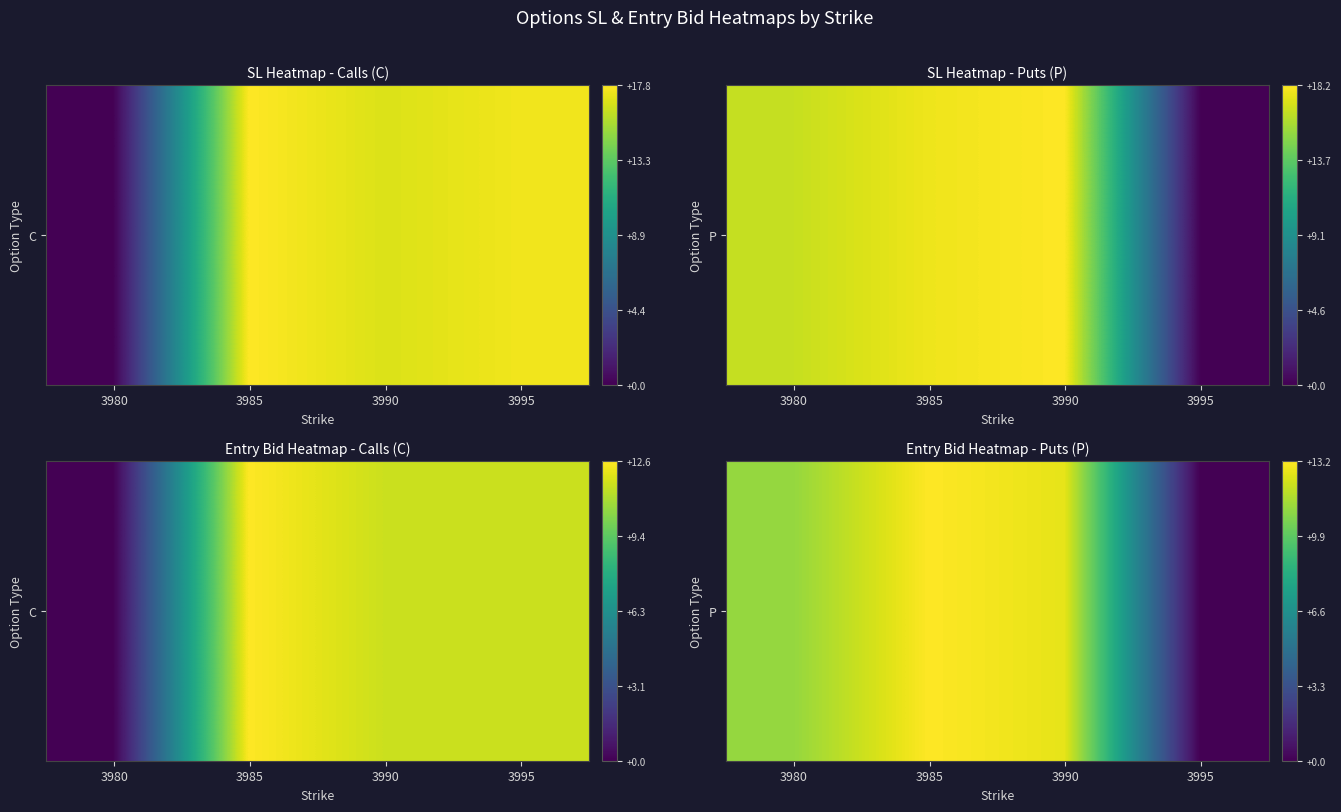

Which category has the lowest value across all series?

3995